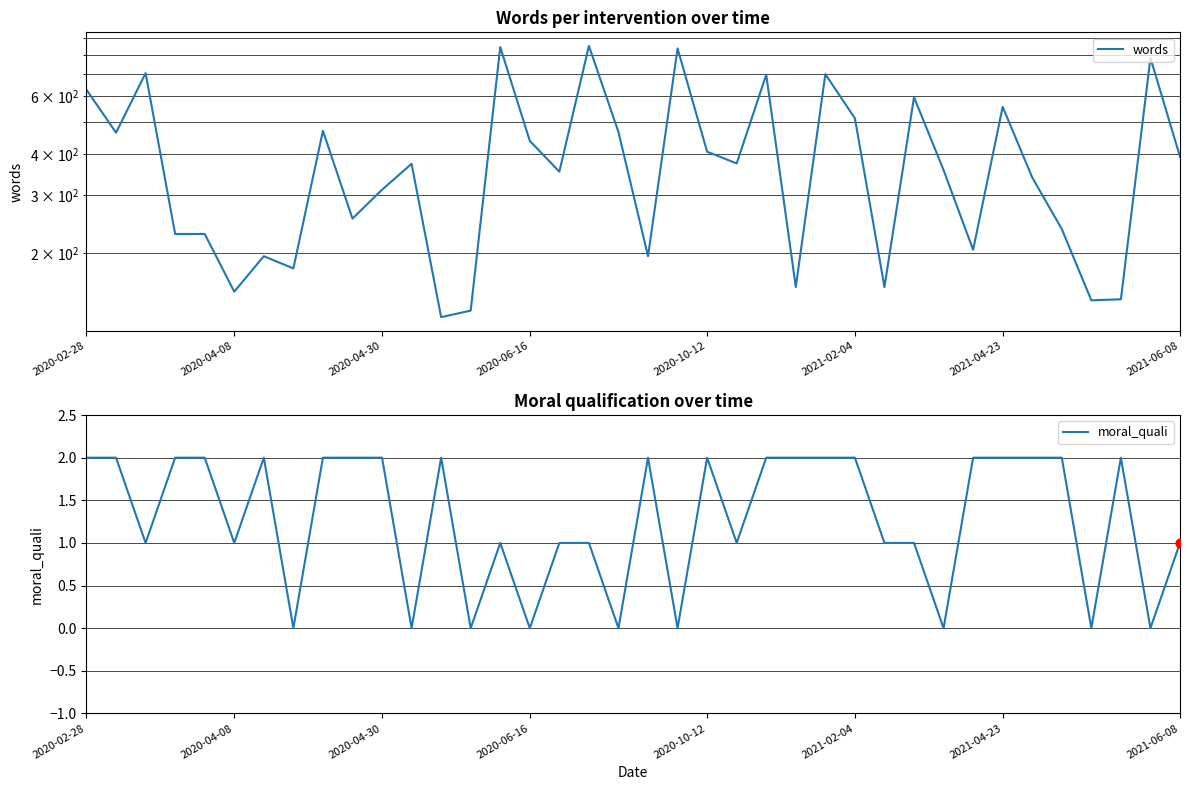

What are all the series names shown in the legend?

words, moral_quali